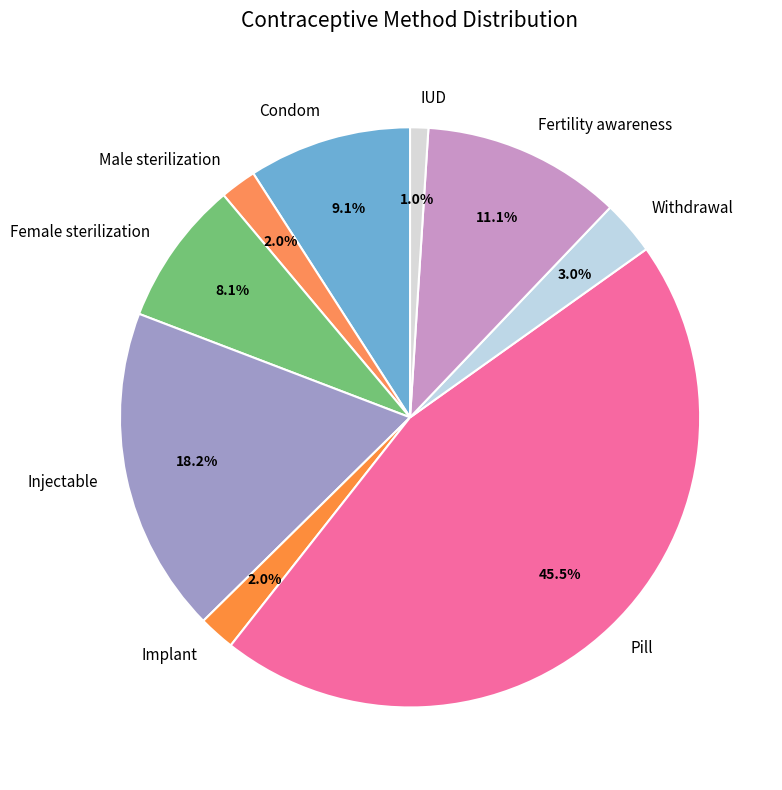

What is the largest slice in the pie chart?

Pill